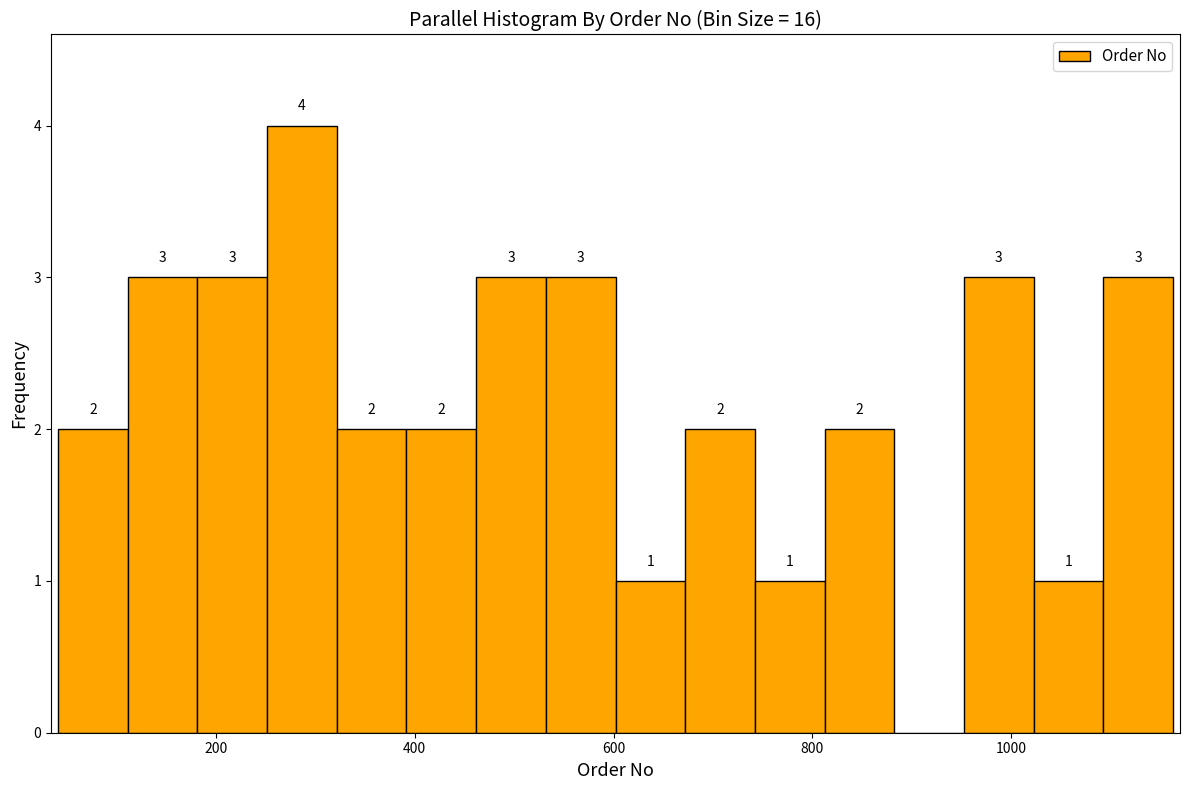

Read against the x-axis, roughly where is the centre of the tallest bar?

280